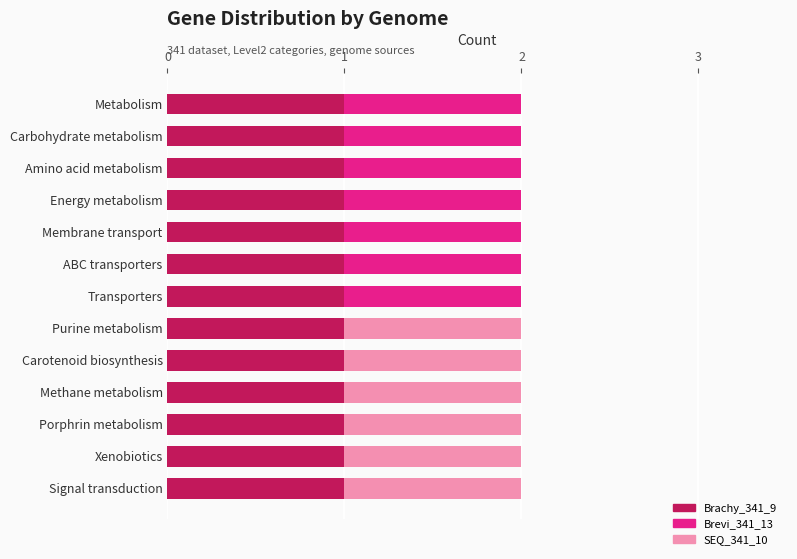

The value of Brachy_341_9 at Signal transduction is 1. True or false?

True